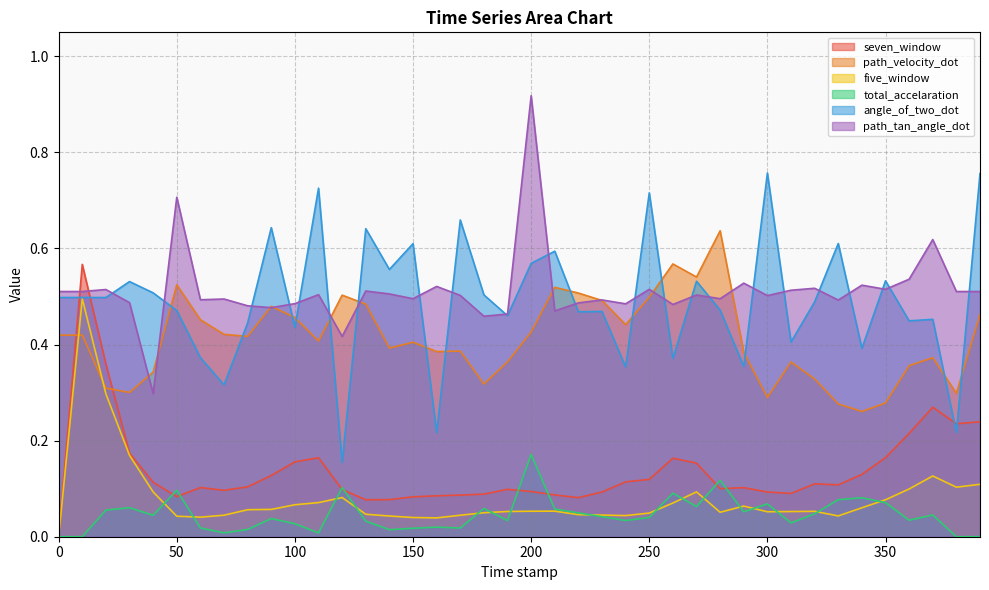

True or false: seven_window has more than 2 interior local peaks.

True